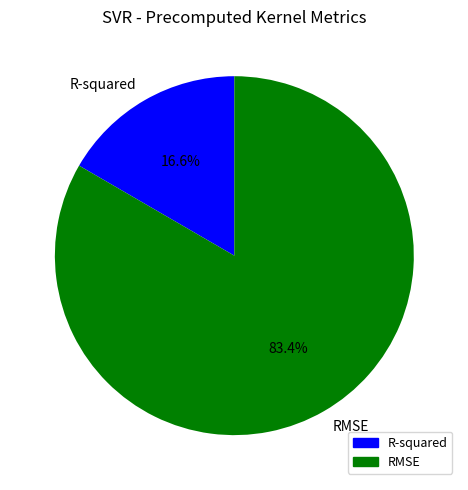

Is it true that RMSE is 94% of the pie?

False